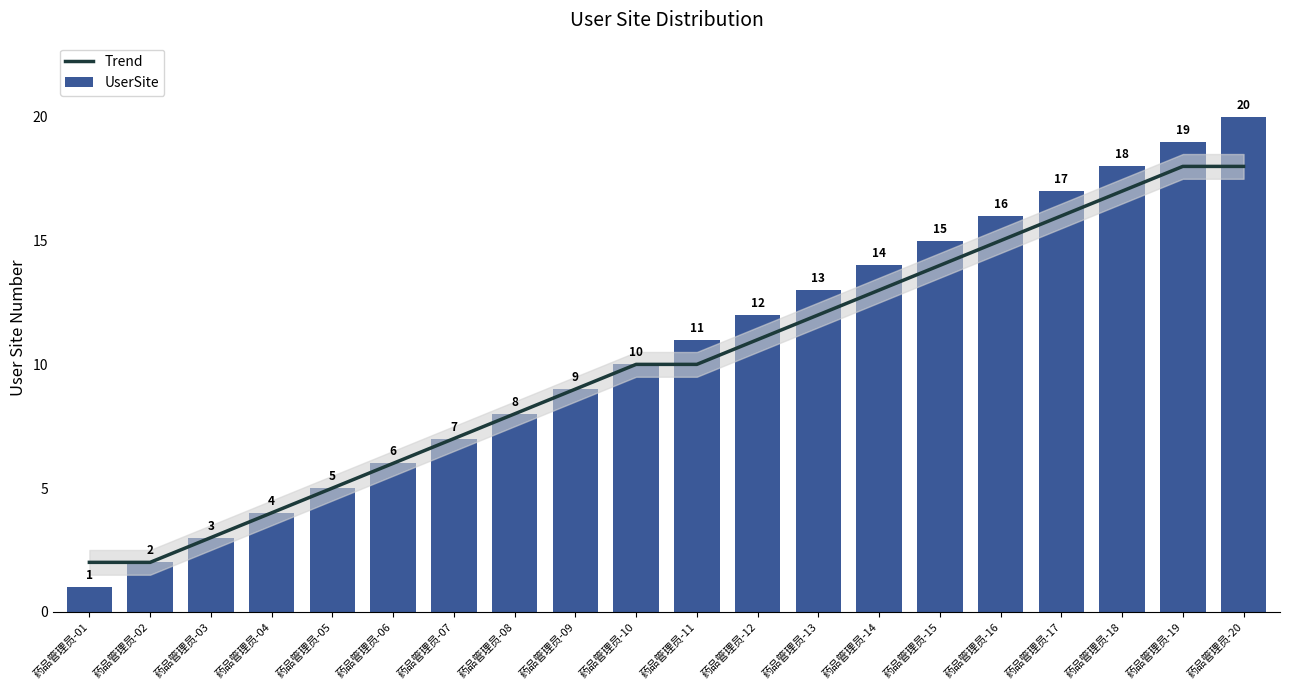

Reading left to right, extract all data points from this chart.

Trend: 2	2	3	4	5	6	7	8	9	10	10	11	12	13	14	15	16	17	18	18
UserSite: 1	2	3	4	5	6	7	8	9	10	11	12	13	14	15	16	17	18	19	20